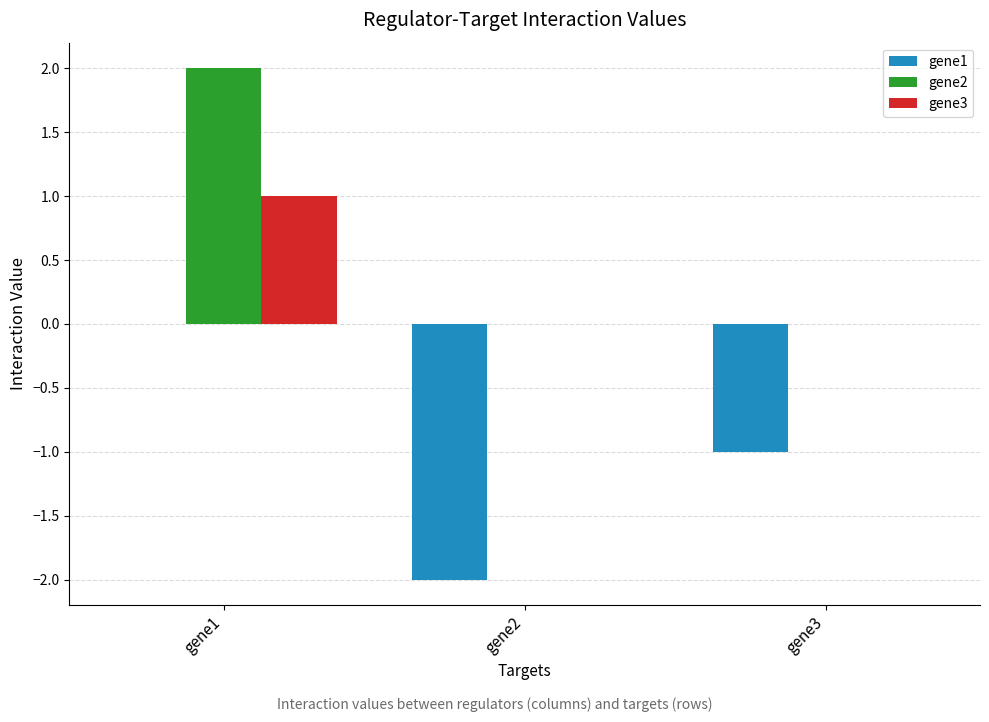

What is the difference between the gene3 values at gene1 and gene2?

1